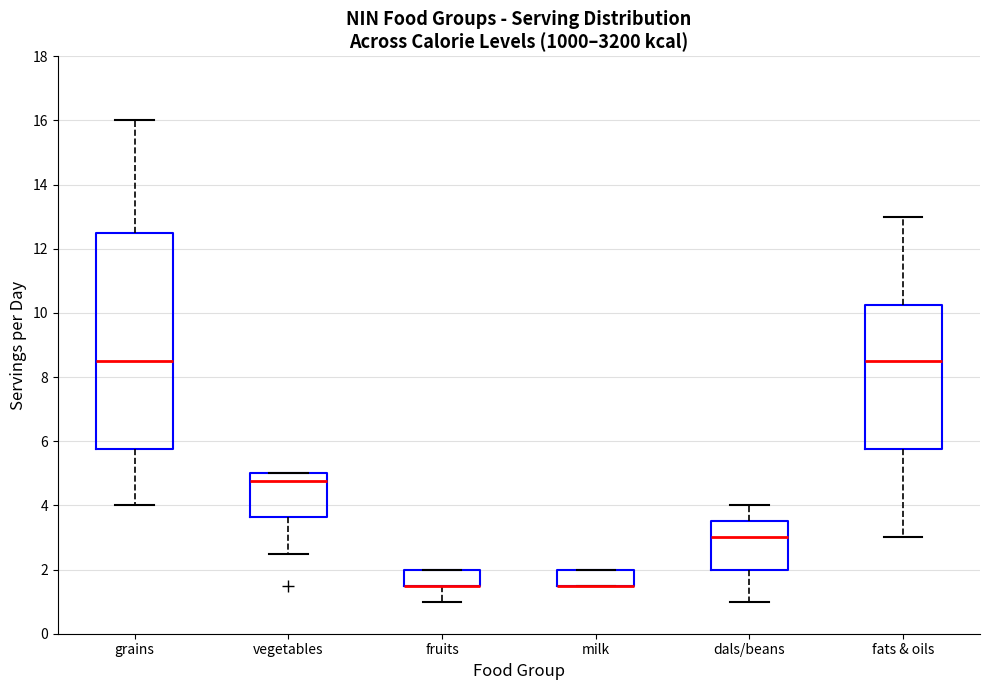

Reading left to right, read every box against the y-axis: the position of its median line, the range the box covers, and the ends of its whiskers. The values are not printed on the chart, so give them approximately, as read against the axis.

grains: median 8.6, box 5.8 to 12.6, whiskers 4.0 to 16.0
vegetables: median 4.8, box 3.6 to 5.0, whiskers 2.6 to 5.0
fruits: median 1.6 (drawn on the box's lower edge), box 1.6 to 2.0, whiskers 1.0 to 2.0
milk: median 1.6 (drawn on the box's lower edge), box 1.6 to 2.0, whiskers 1.6 to 2.0
dals/beans: median 3.0, box 2.0 to 3.6, whiskers 1.0 to 4.0
fats & oils: median 8.6, box 5.8 to 10.2, whiskers 3.0 to 13.0